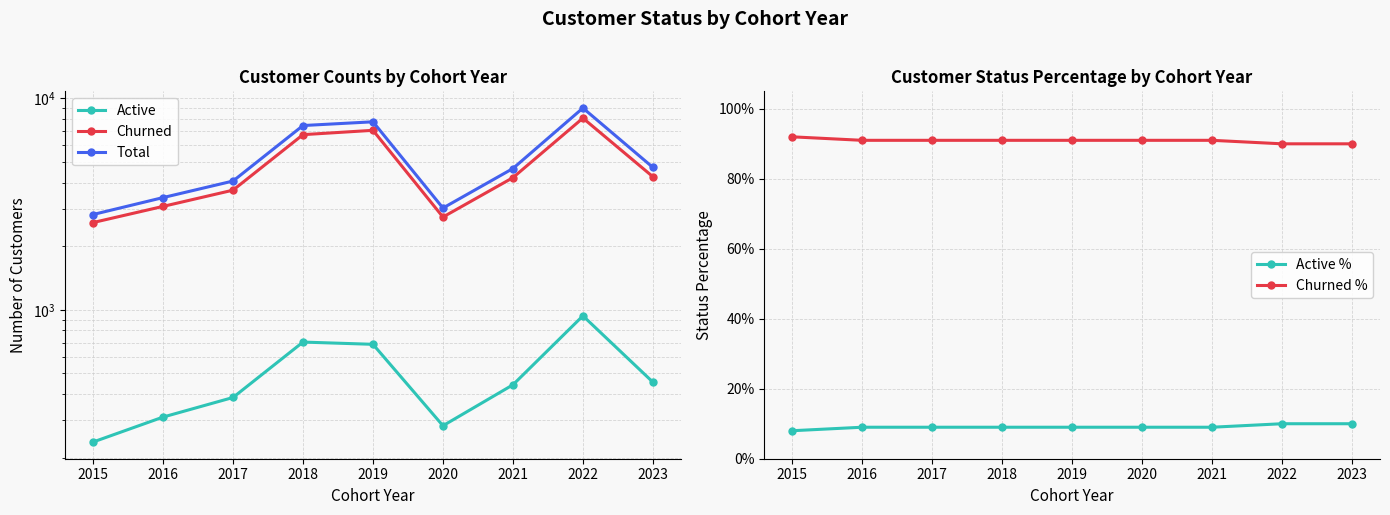

Which category has the highest value across all series?

2022